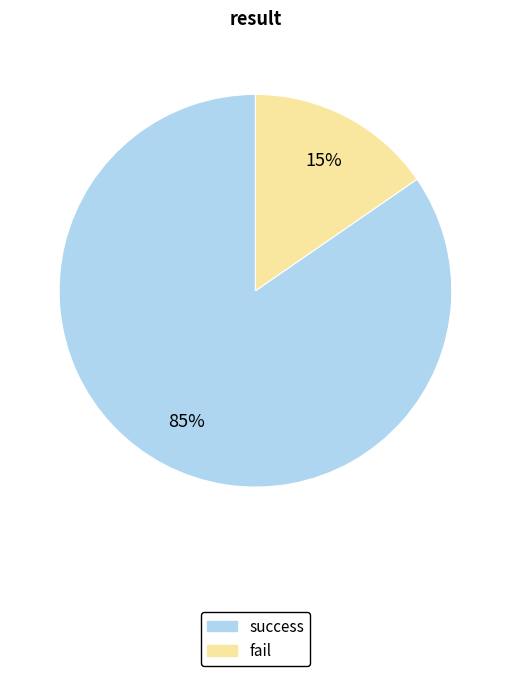

Combined, do fail and success account for over 50%?

Yes